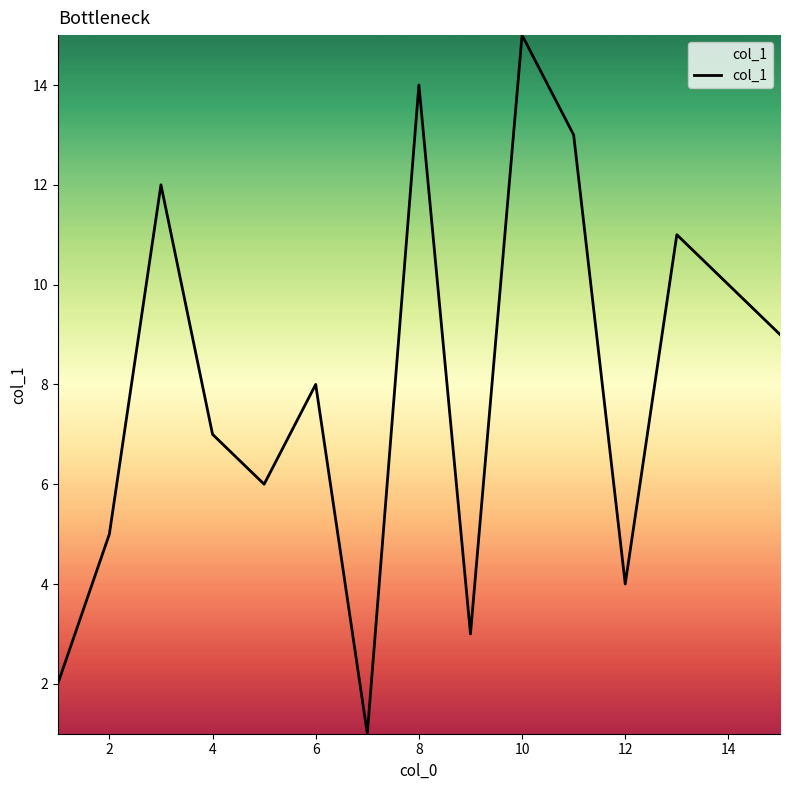

What is the greatest value displayed?

15